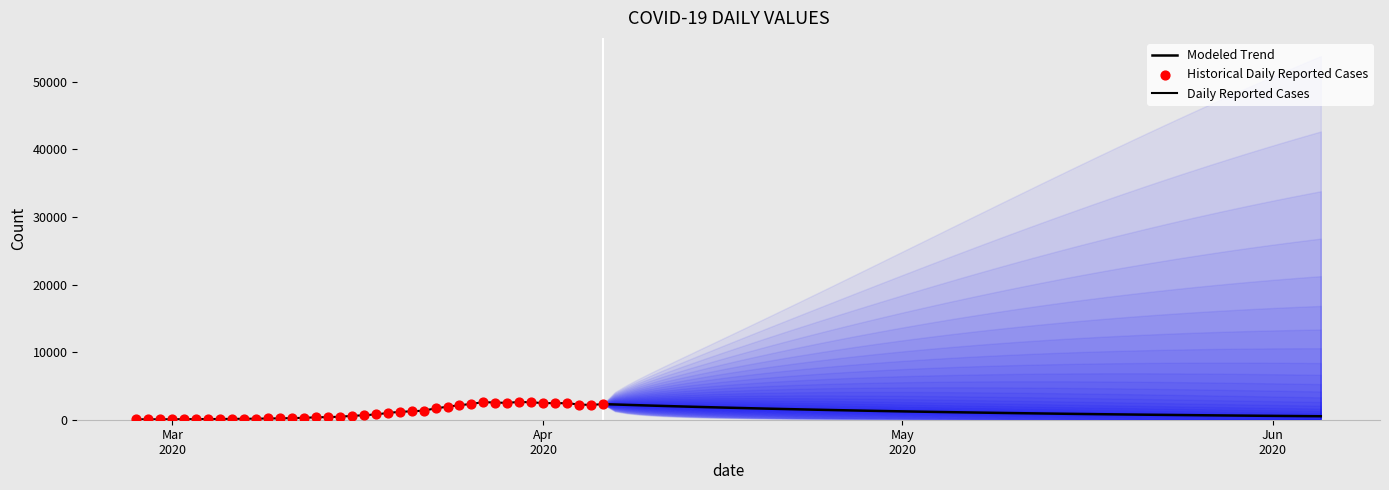

What is the change in value from 2020-03-18 to 2020-03-21?

+461